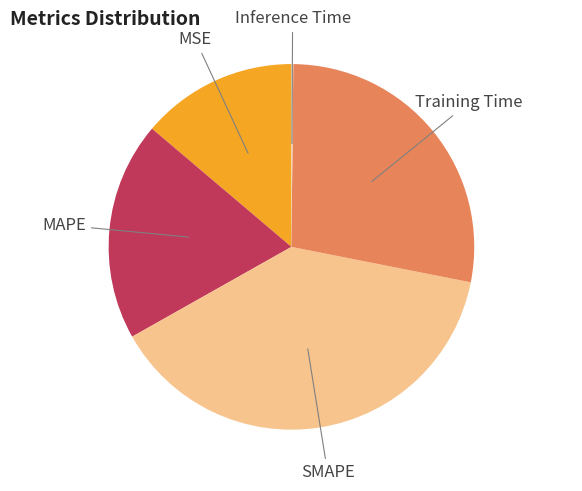

Combined, do SMAPE and MSE account for over 50%?

Yes